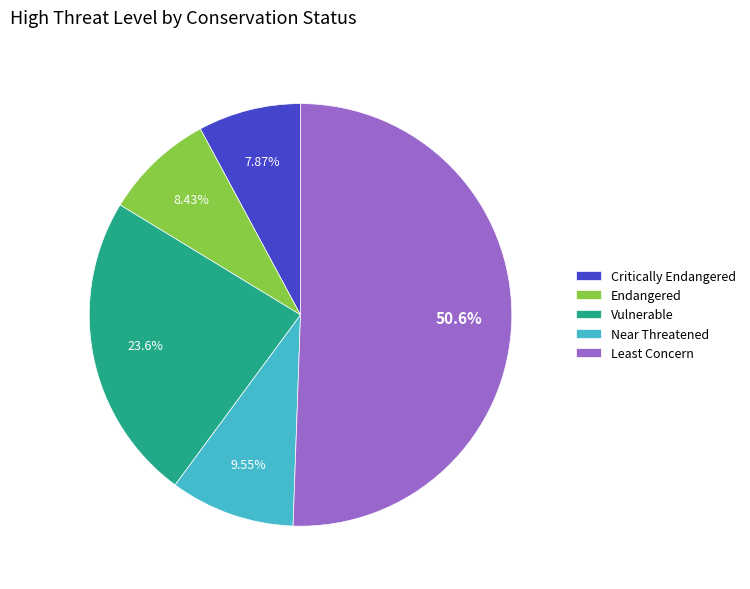

Which category accounts for the majority?

Least Concern